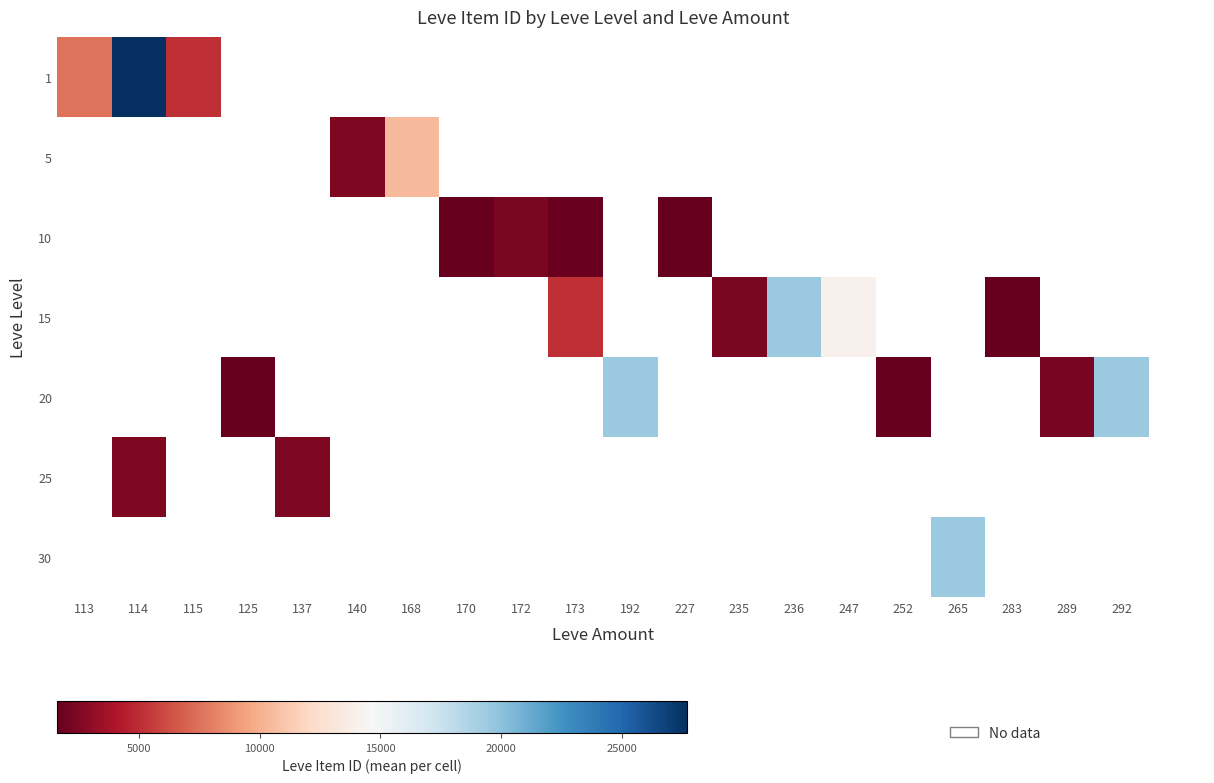

List the series in order of their peak value, highest first.

1, 5, 10, 15, 20, 25, 30